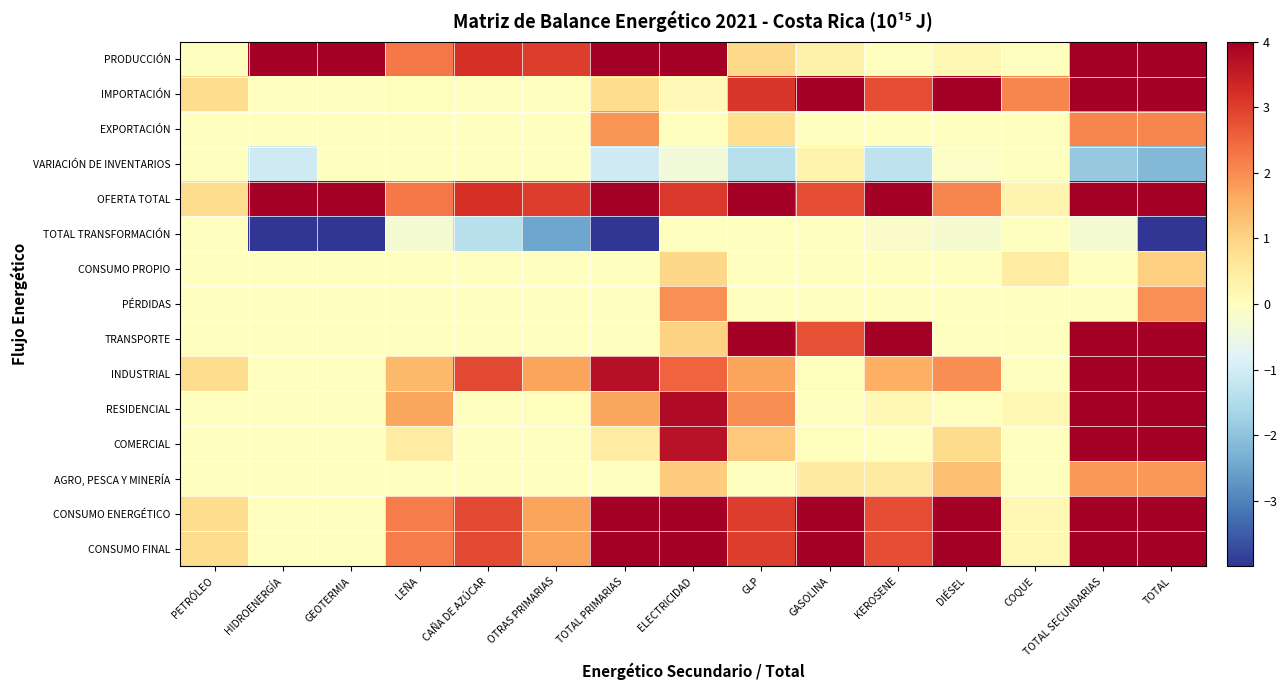

Which series has the largest total across all categories?

OFERTA TOTAL